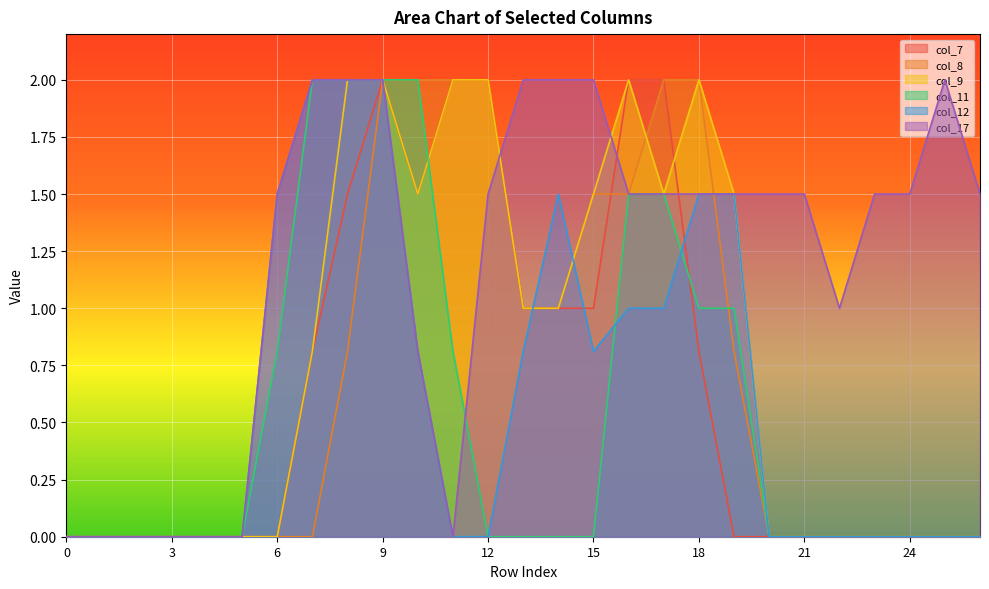

What is the spread (max minus min) of values at 6?

1.5